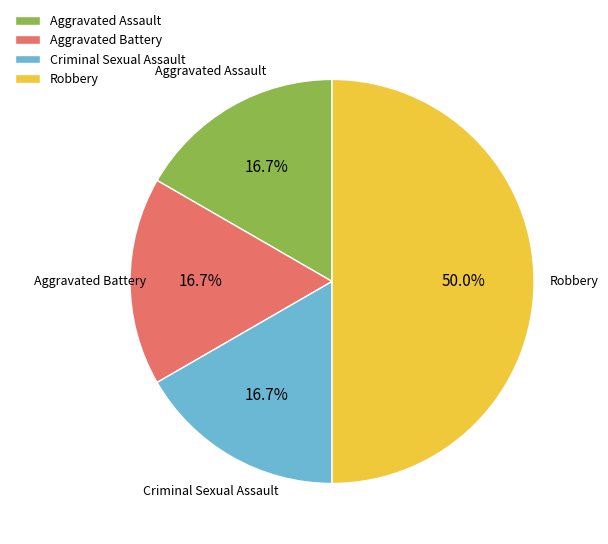

True or false: Robbery accounts for 50% of the total.

True